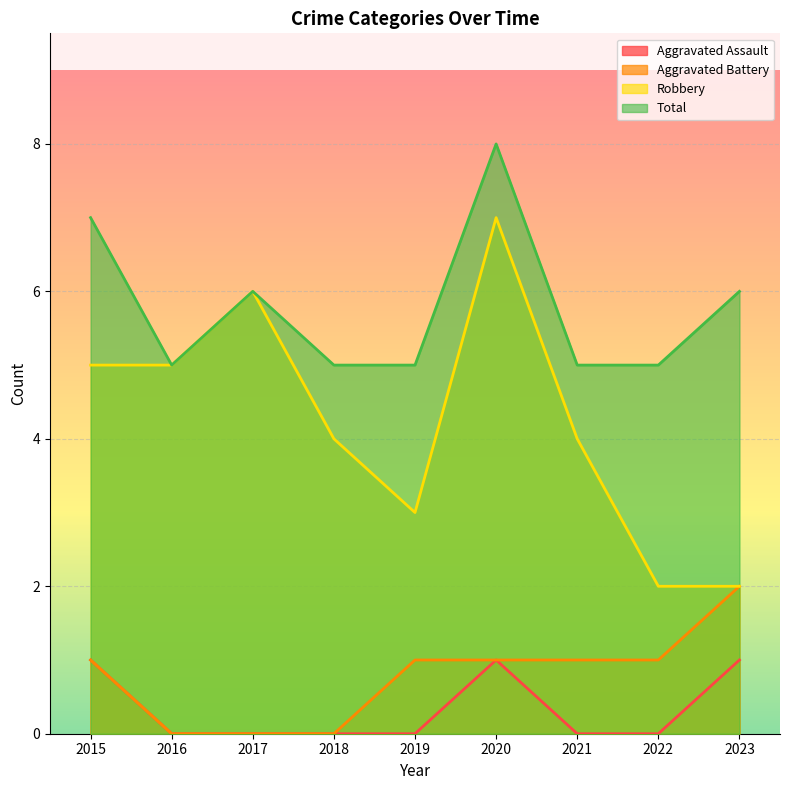

Which series has the largest range (max minus min)?

Robbery